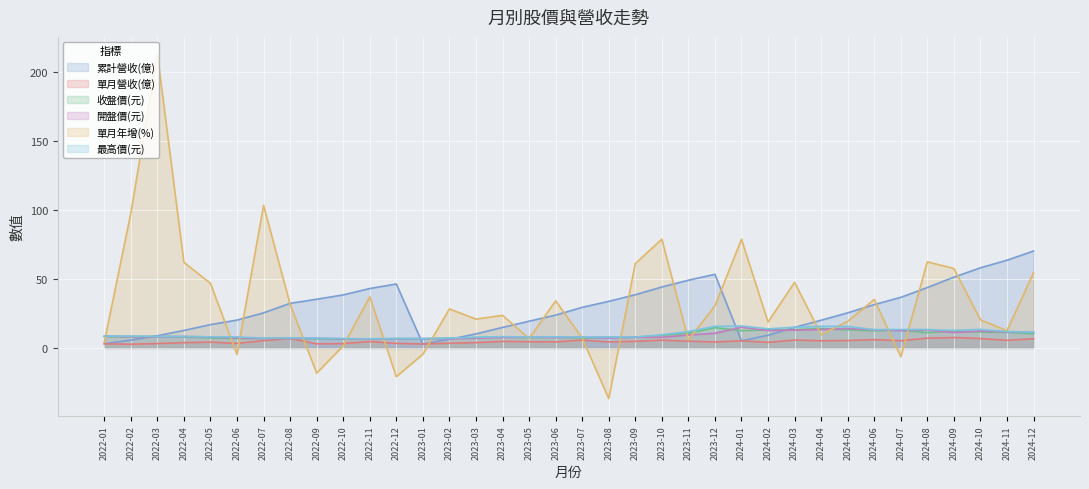

Where is the first local minimum for 最高價(元)?

2022-07